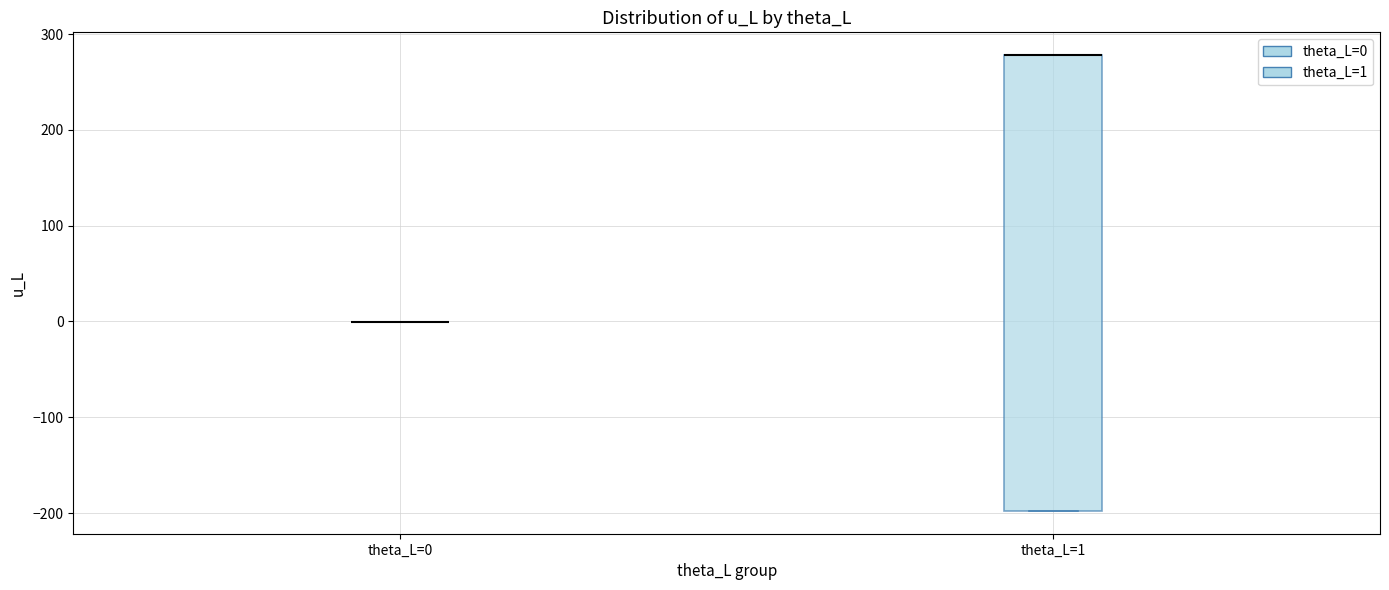

Comparing the boxes themselves (not the whiskers), which one is the tallest?

theta_L=1